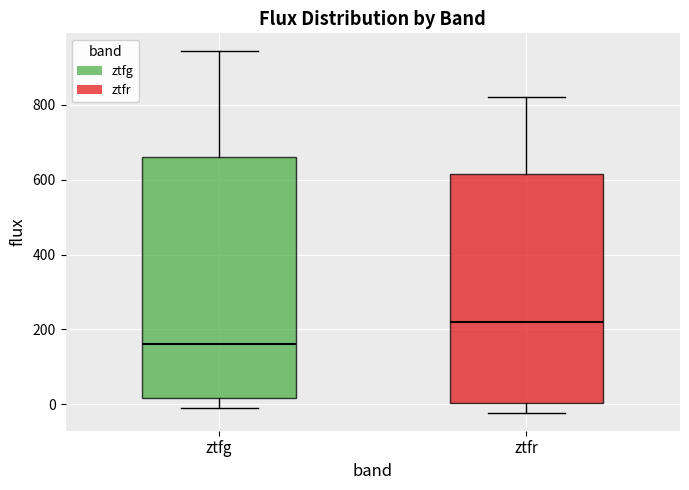

Reading left to right, read every box against the y-axis: the position of its median line, the range the box covers, and the ends of its whiskers. The values are not printed on the chart, so give them approximately, as read against the axis.

ztfg: median 160, box 20 to 660, whiskers 0 to 940
ztfr: median 220, box 0 to 620, whiskers -20 to 820